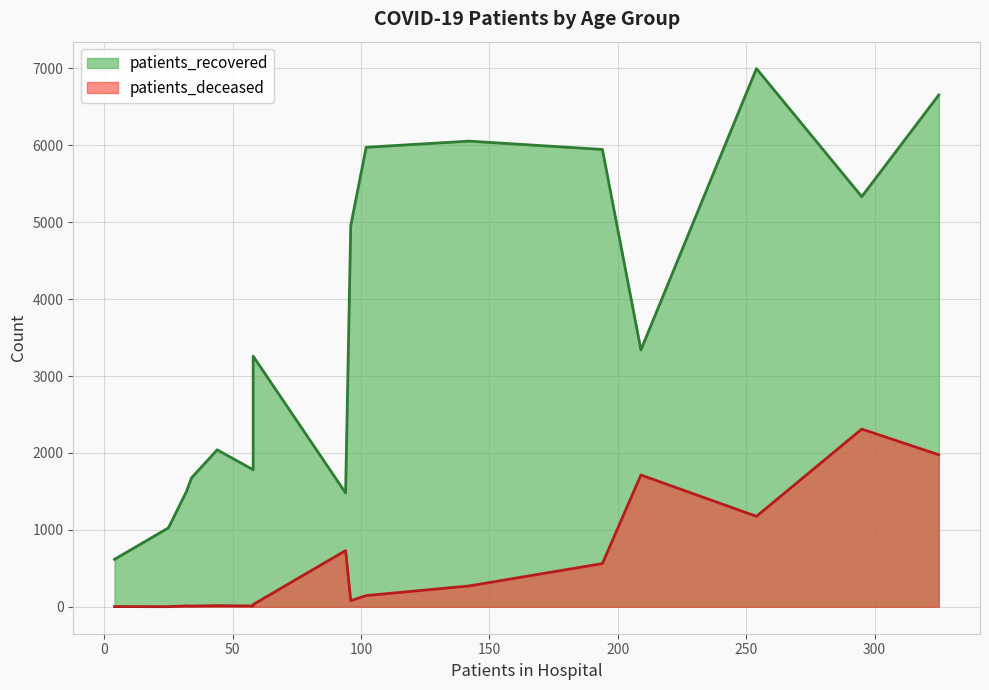

How many lines are shown in the chart?

2